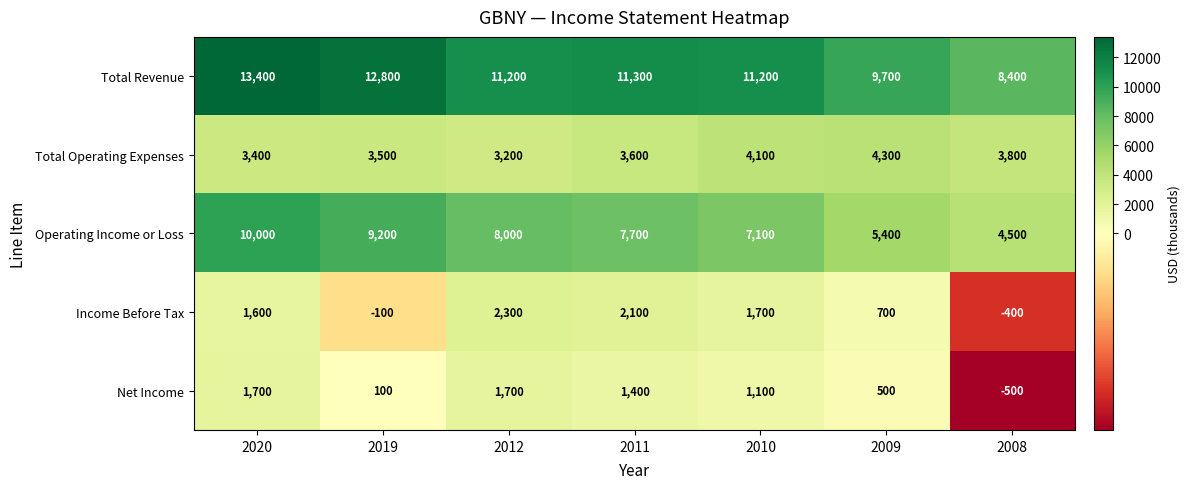

At how many categories does at least one series exceed 5114?

7